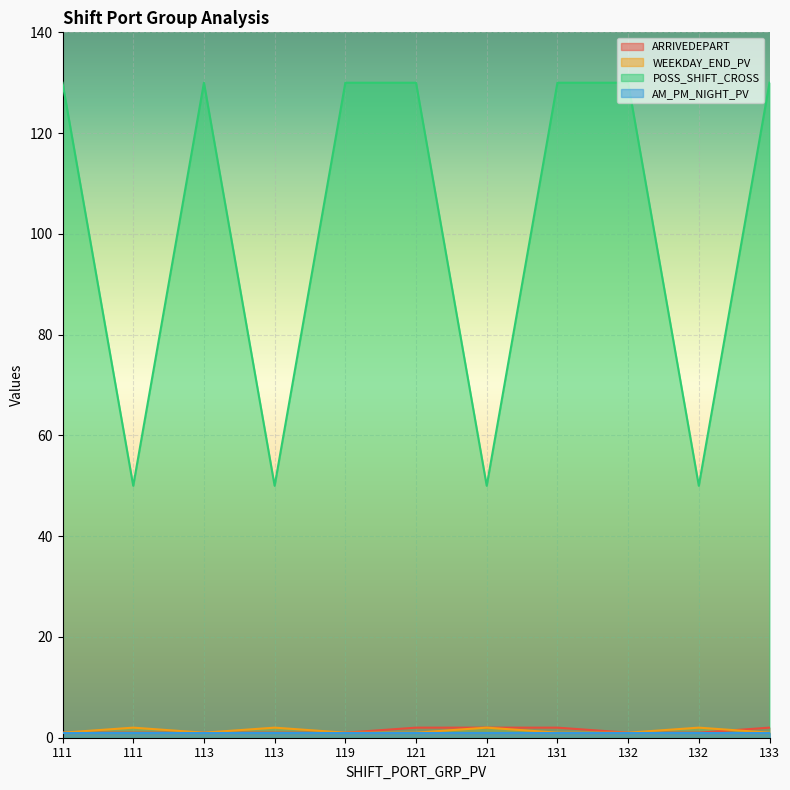

Is the value of POSS_SHIFT_CROSS at 132 greater than the value of WEEKDAY_END_PV at 111?

Yes